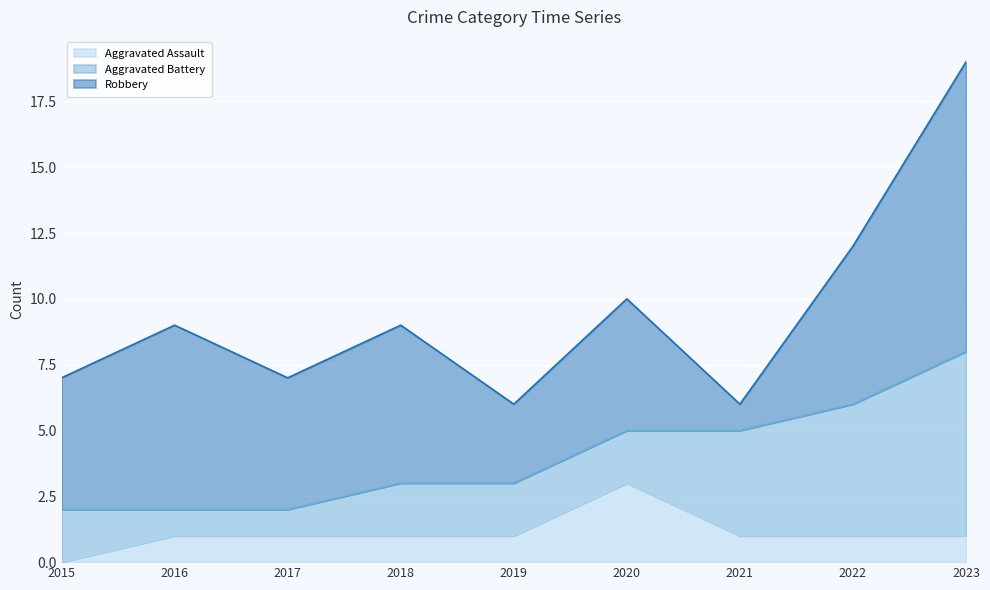

True or false: Aggravated Assault and Robbery cross at least once.

False